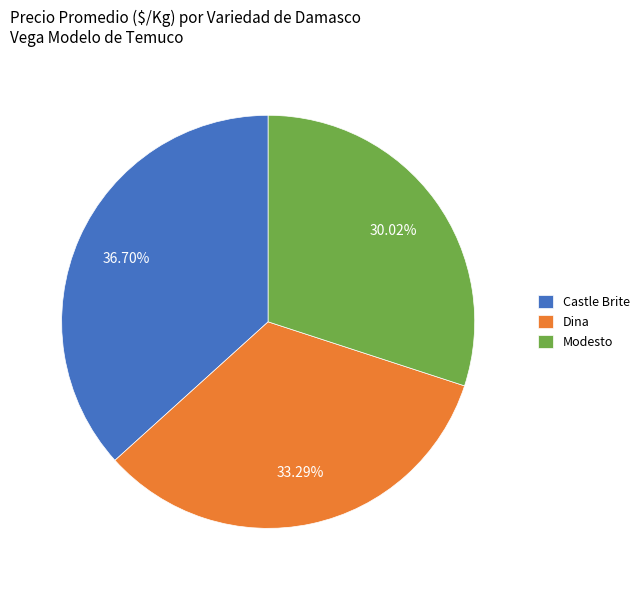

Which slice is the smallest?

Modesto